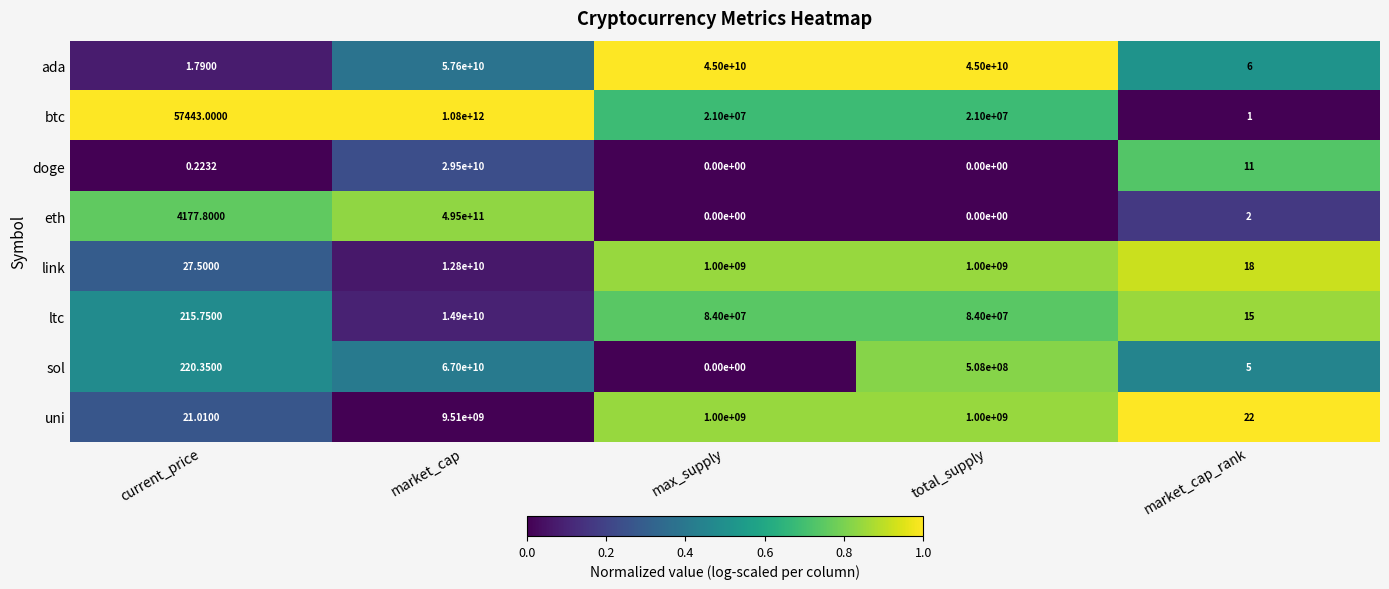

Between current_price and max_supply, which series saw the biggest shift?

ada